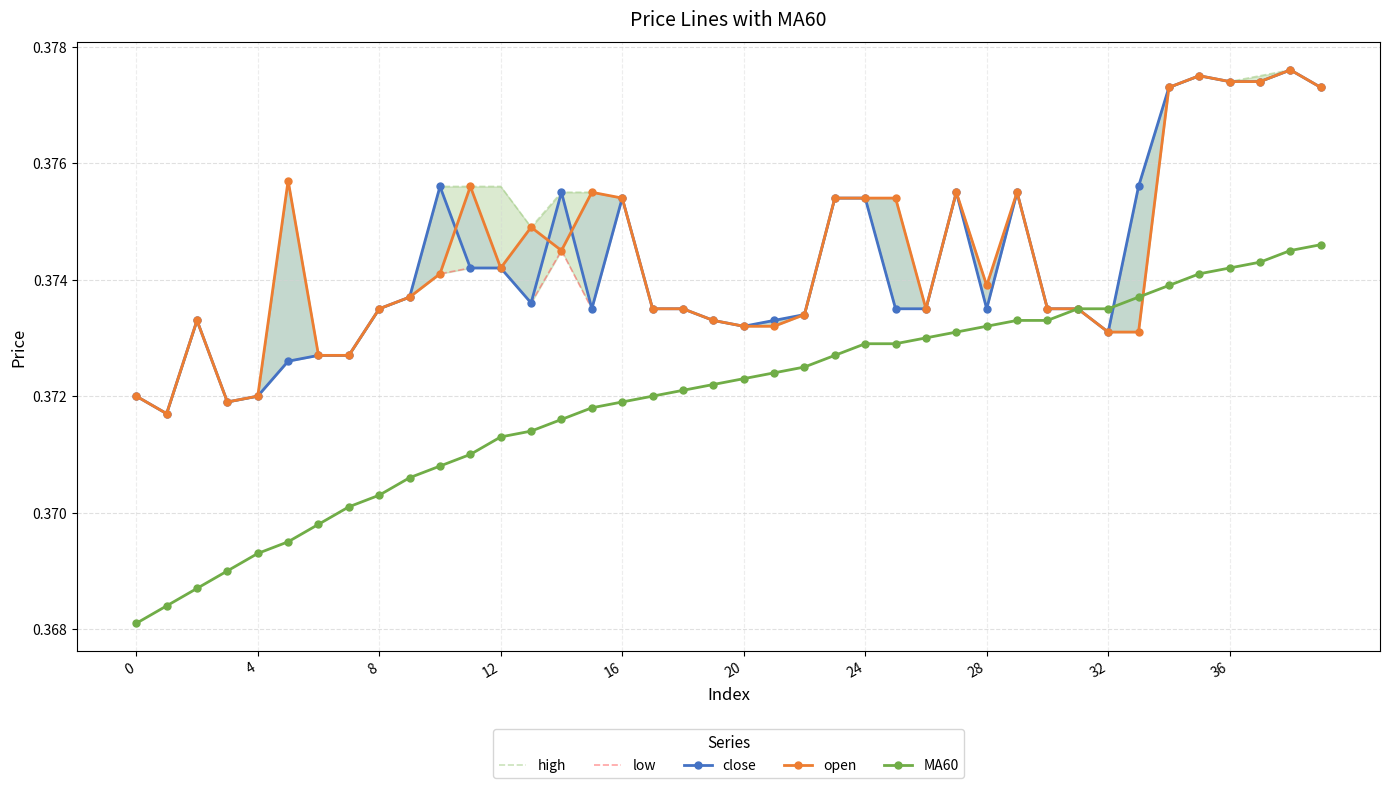

How many distinct data groups are displayed?

5